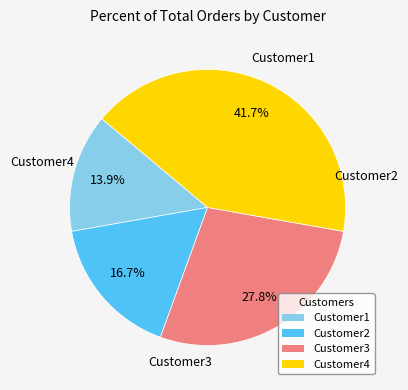

Count the number of slices in the pie.

4